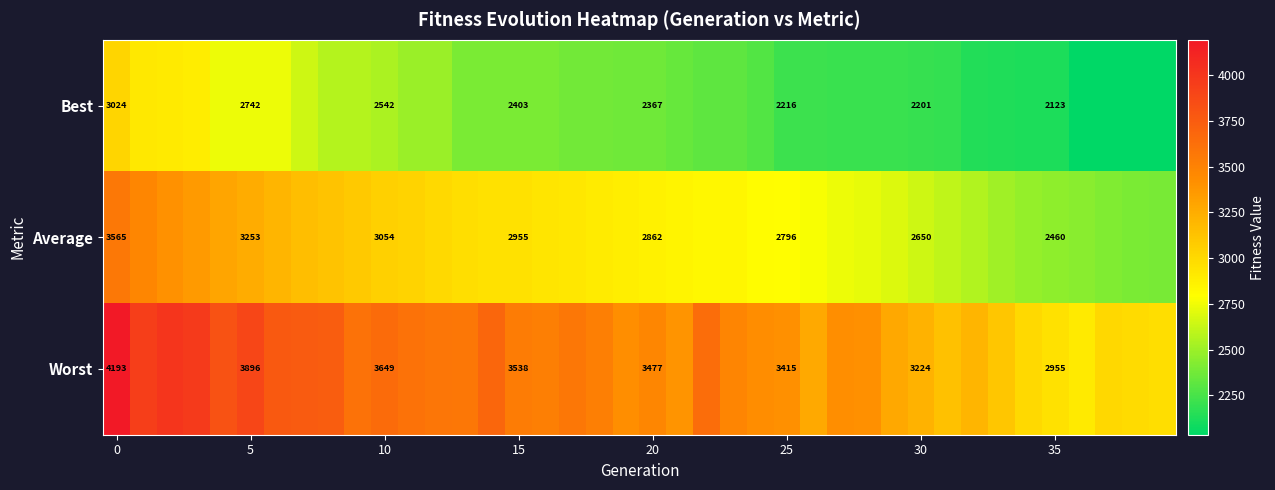

Which series has the largest total across all categories?

Worst